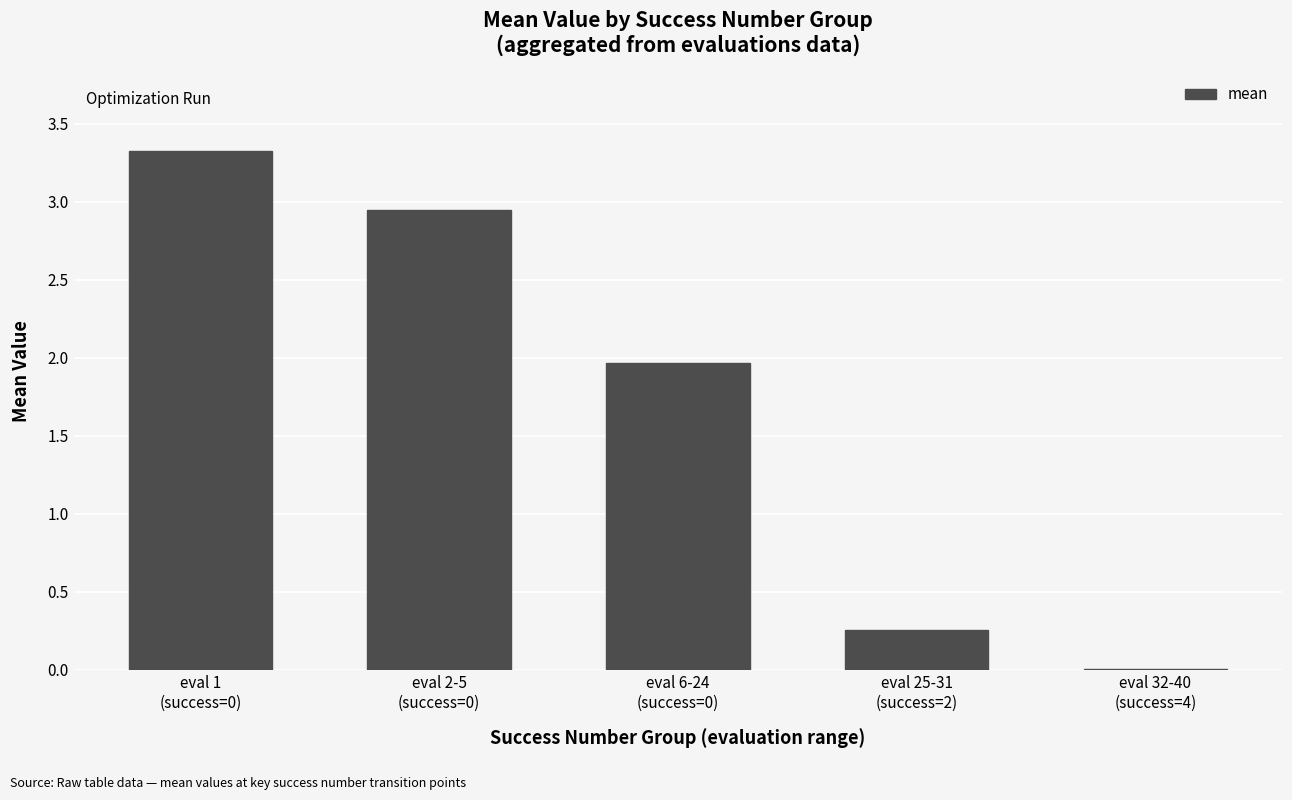

What is the maximum value shown in the chart?

3.3